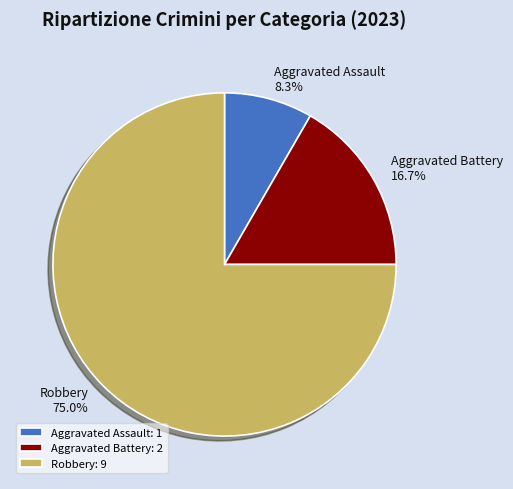

Does any single category account for the majority?

Yes